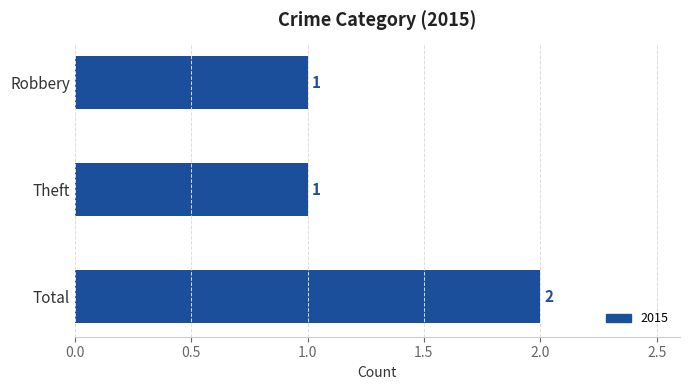

What is the difference between the values at Total and Theft?

1